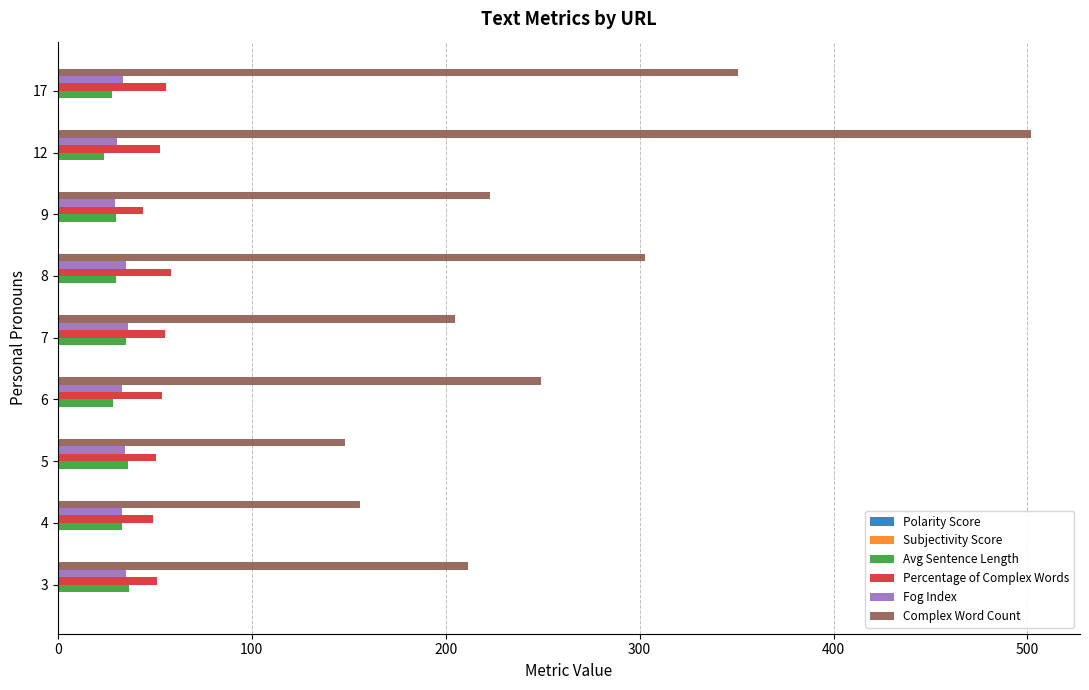

At which category is the sum across all series the highest?

12